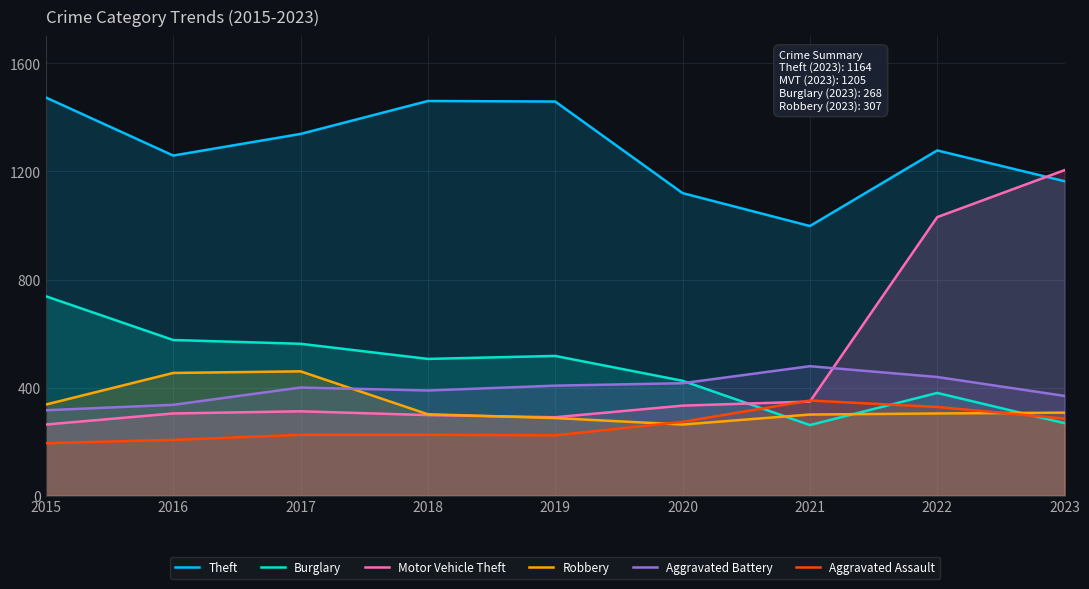

At 2016, list the series in order from largest to smallest.

Theft, Burglary, Robbery, Aggravated Battery, Motor Vehicle Theft, Aggravated Assault